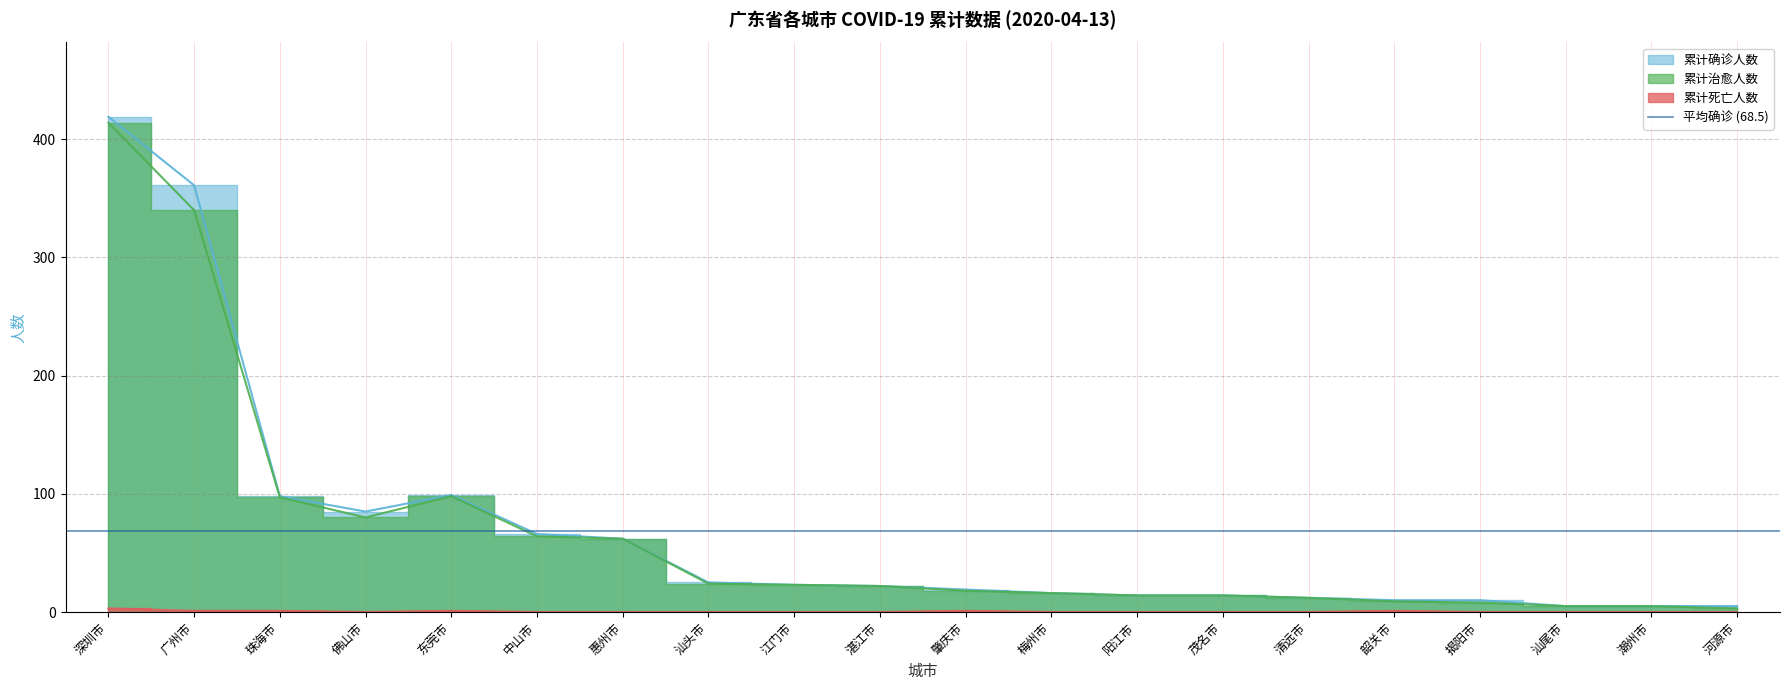

What is the highest value of the 累计治愈人数 series?

414